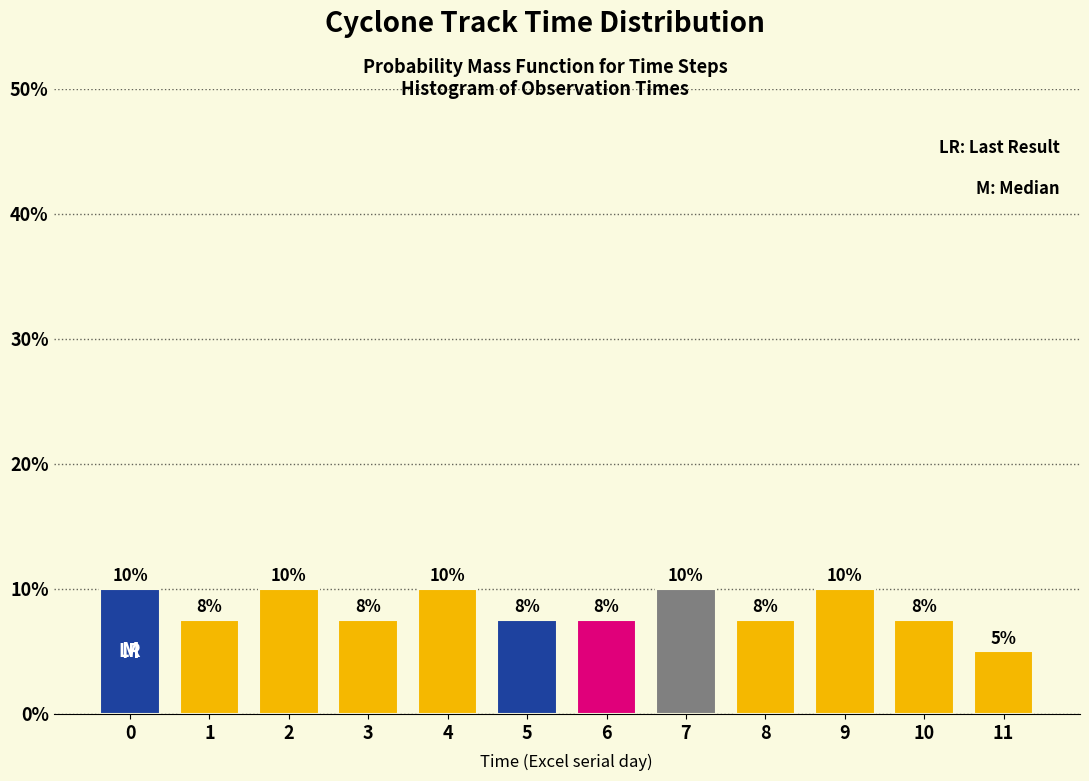

Is it true that the value at 10 is 7.5?

True